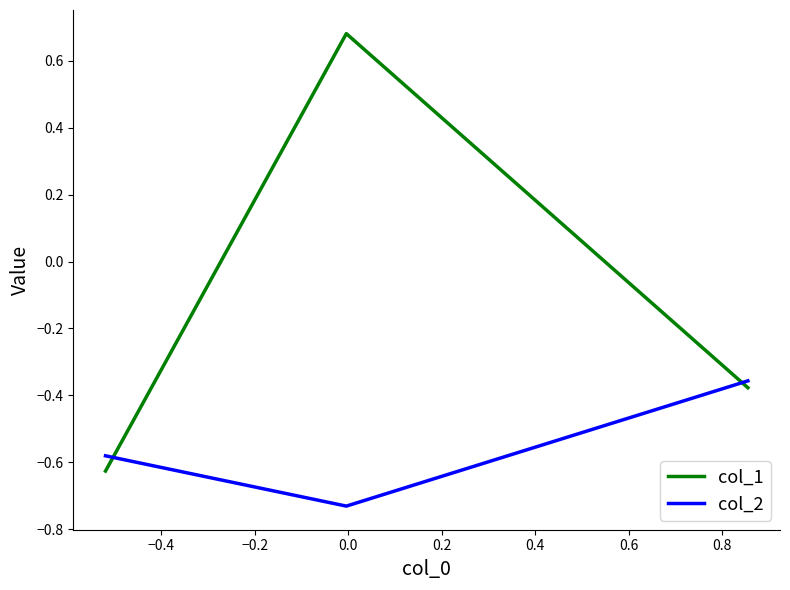

Does the chart have visible grid lines?

No